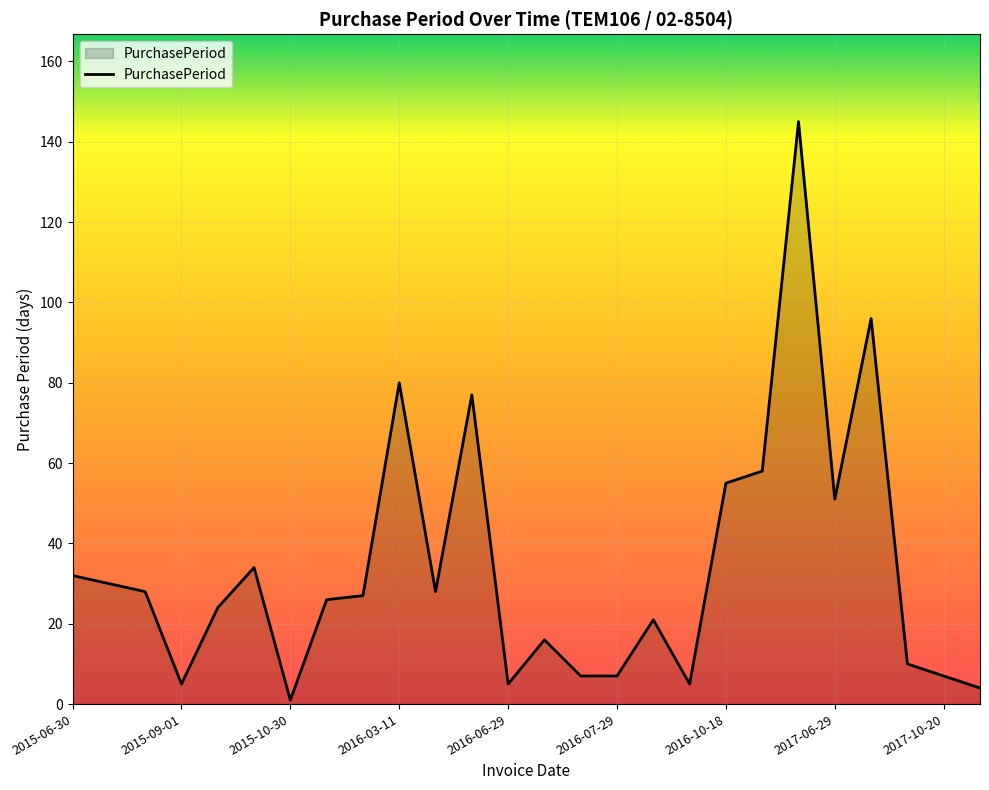

What is the difference between the second highest and second lowest values?

92